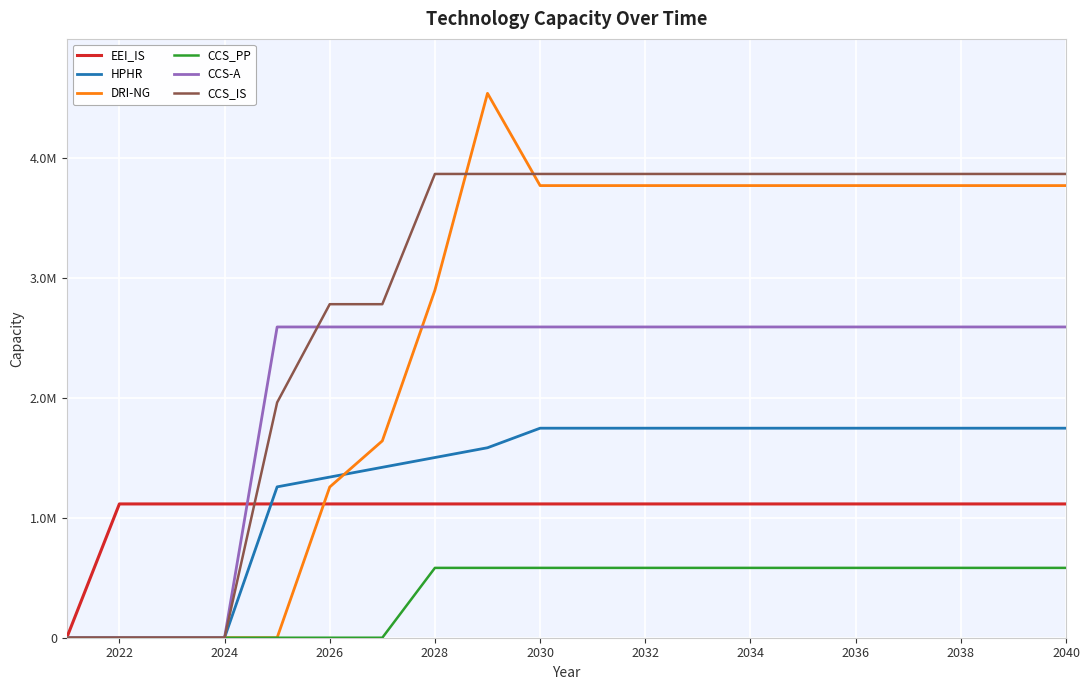

Reading right to left, transcribe all the data shown in this chart.

EEI_IS: 1114351.0	1114351.0	1114351.0	1114351.0	1114351.0	1114351.0	1114351.0	1114351.0	1114351.0	1114351.0	1114351.0	1114351.0	1114351.0	1114351.0	1114351.0	1114351.0	1114351.0	1114351.0	1114351.0	0.0
HPHR: 1745370.0	1745370.0	1745370.0	1745370.0	1745370.0	1745370.0	1745370.0	1745370.0	1745370.0	1745370.0	1745370.0	1582468.8	1501018.2	1419567.6	1338117.0	1256666.4	0.0	0.0	0.0	0.0
DRI-NG: 3766160.0	3766160.0	3766160.0	3766160.0	3766160.0	3766160.0	3766160.0	3766160.0	3766160.0	3766160.0	3766160.0	4534666.7	2895026.7	1639640.0	1255386.7	0.0	0.0	0.0	0.0	0.0
CCS_PP: 581790.0	581790.0	581790.0	581790.0	581790.0	581790.0	581790.0	581790.0	581790.0	581790.0	581790.0	581790.0	581790.0	0.0	0.0	0.0	0.0	0.0	0.0	0.0
CCS-A: 2588560.0	2588560.0	2588560.0	2588560.0	2588560.0	2588560.0	2588560.0	2588560.0	2588560.0	2588560.0	2588560.0	2588560.0	2588560.0	2588560.0	2588560.0	2588560.0	0.0	0.0	0.0	0.0
CCS_IS: 3863083.6	3863083.6	3863083.6	3863083.6	3863083.6	3863083.6	3863083.6	3863083.6	3863083.6	3863083.6	3863083.6	3863083.6	3863083.6	2778205.3	2778205.3	1959655.8	0.0	0.0	0.0	0.0